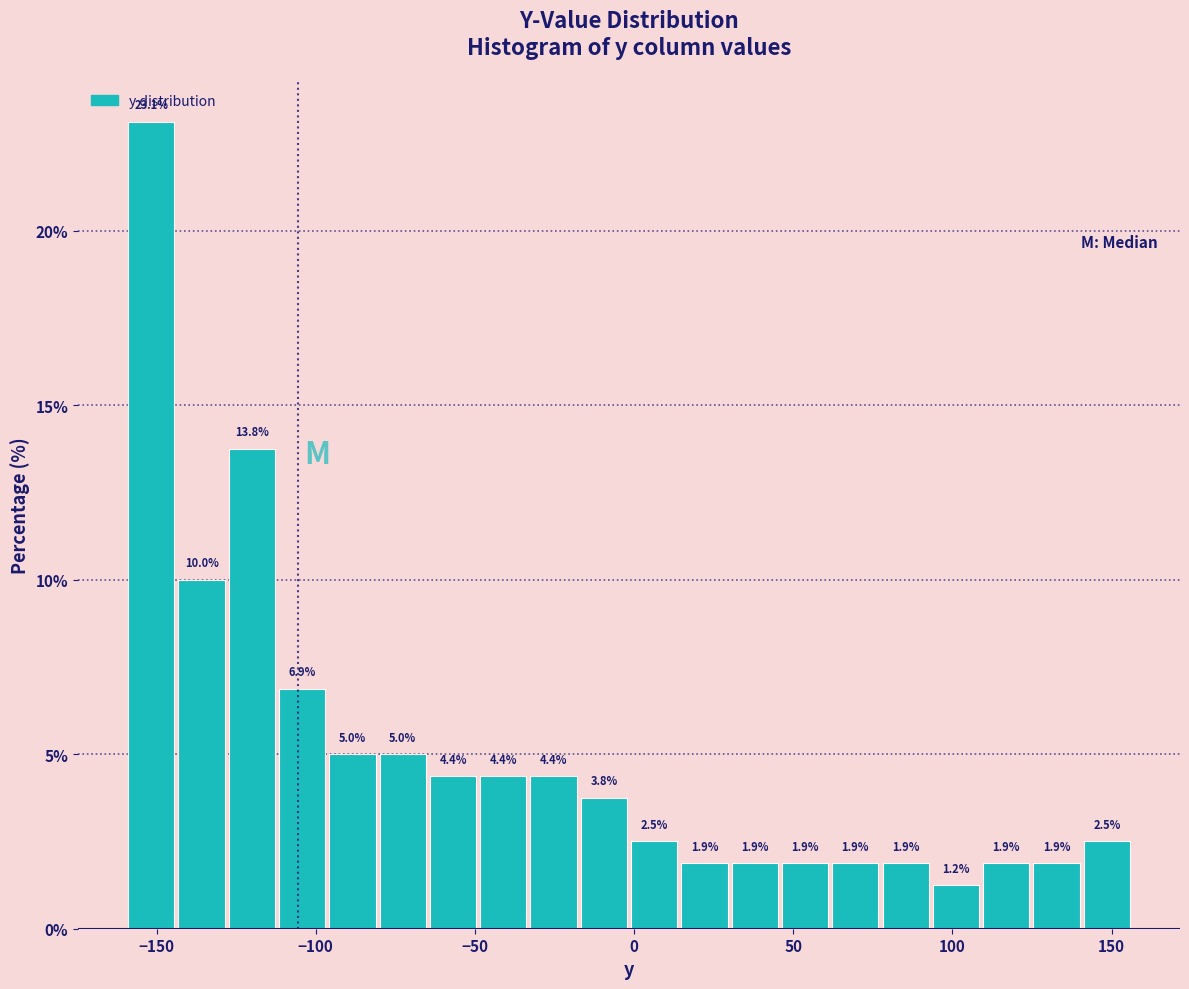

Read against the x-axis, roughly where is the centre of the tallest bar?

-150